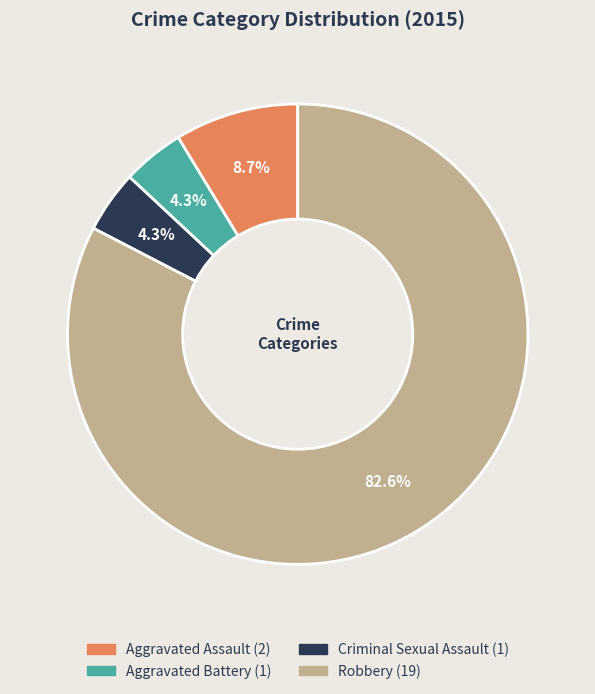

To the nearest percent, what portion does Criminal Sexual Assault represent?

4%